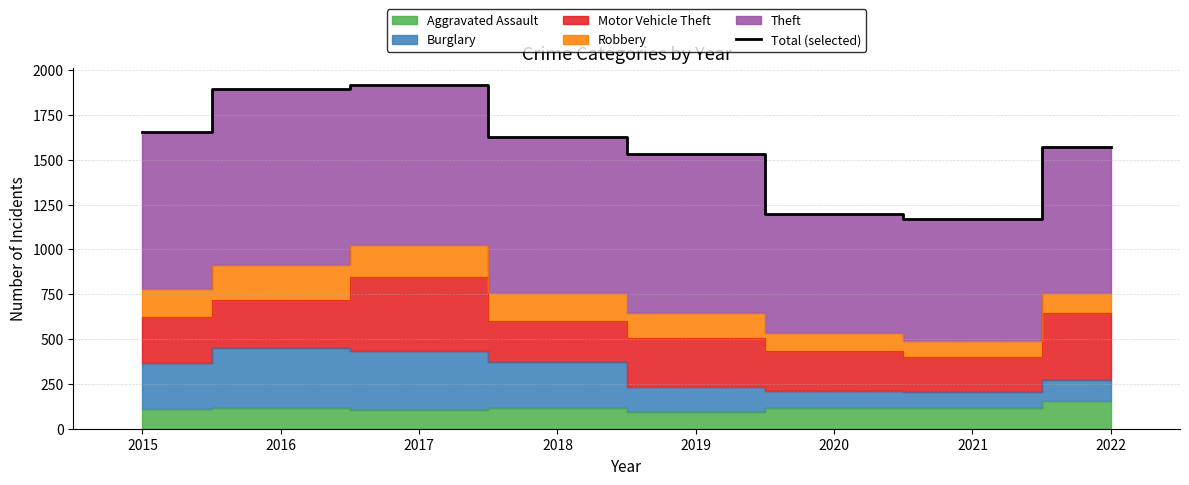

Count the number of values greater than 1626.

3